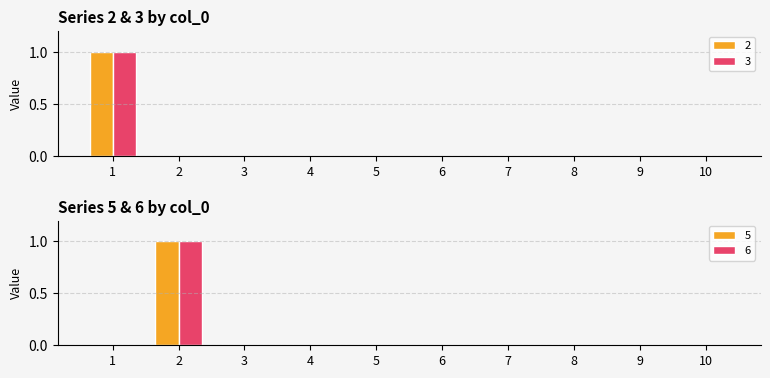

What is the difference between the 3 values at 1 and 4?

1